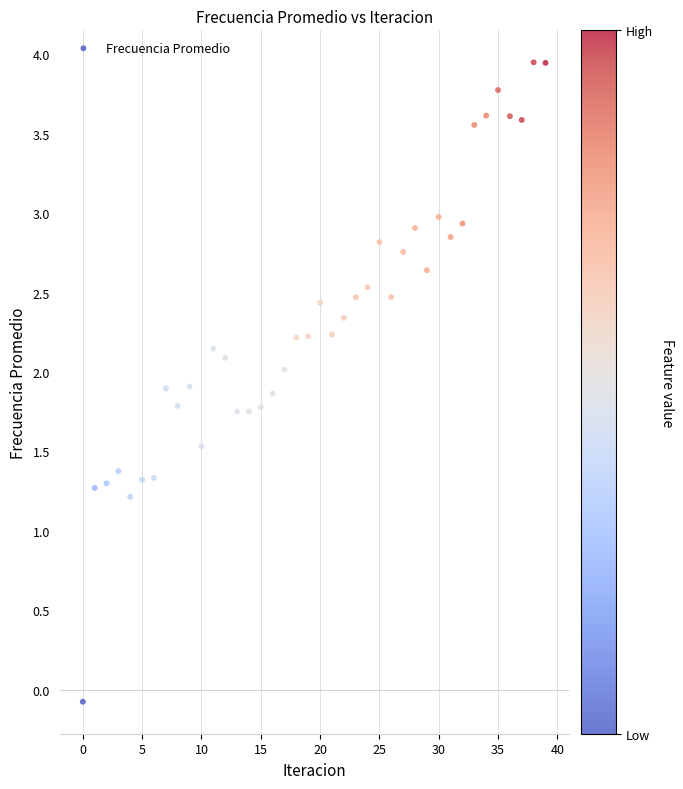

What is the range of Y values (max minus min)?

4.0